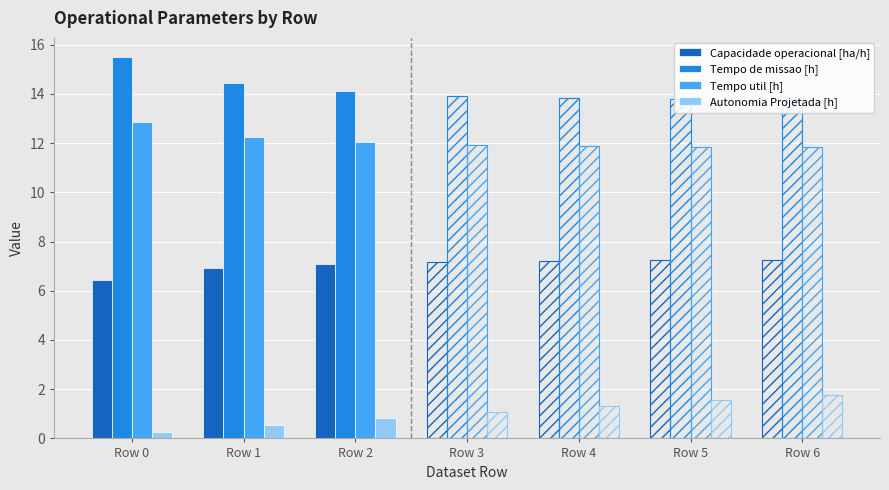

Rank the series at Row 0 from lowest to highest value.

Autonomia Projetada [h], Capacidade operacional [ha/h], Tempo util [h], Tempo de missao [h]